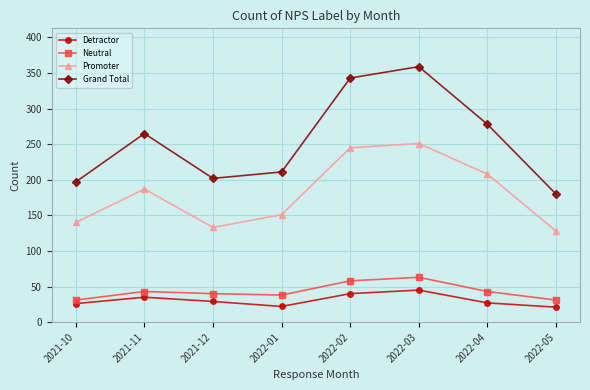

What is the total value across all series at 2021-10?

394